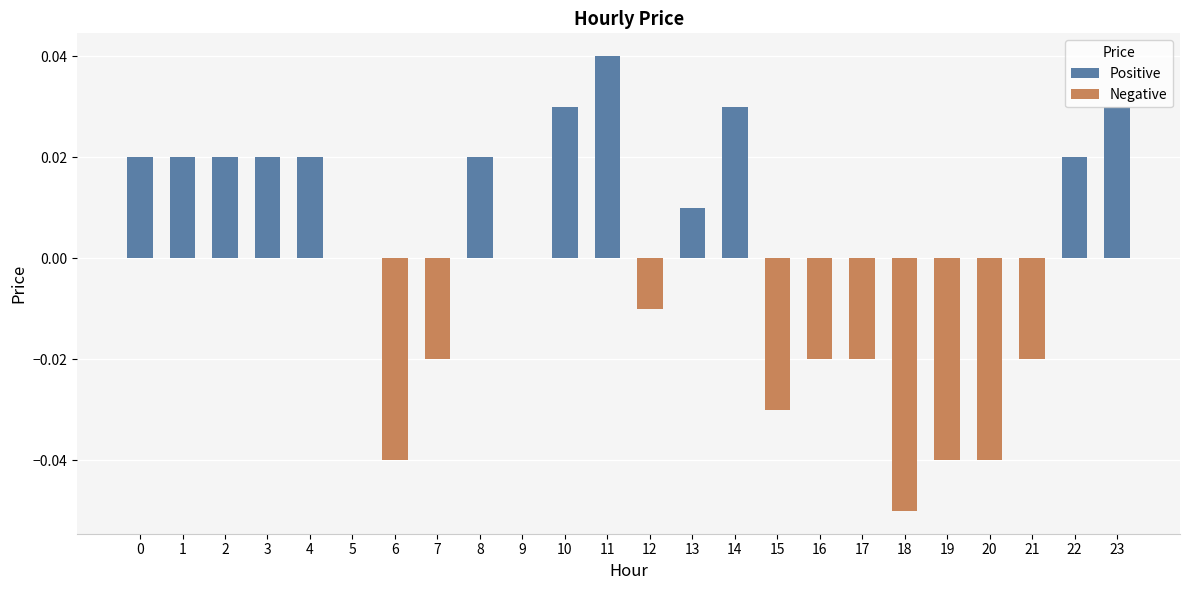

True or false: the data shows 0.0 at 8.

True